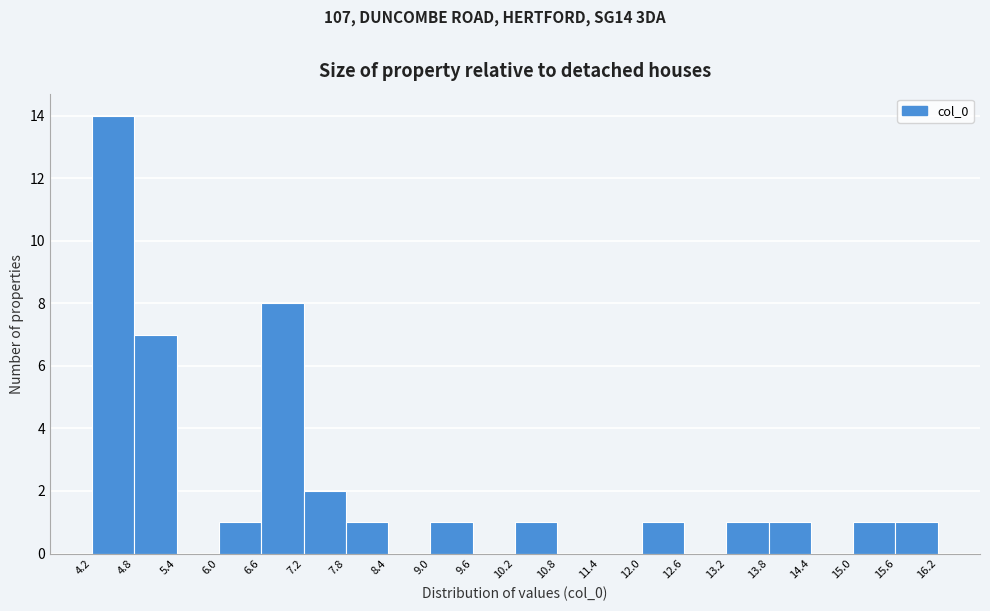

Which range on the x-axis has the tallest bar?

4.2 to 4.8